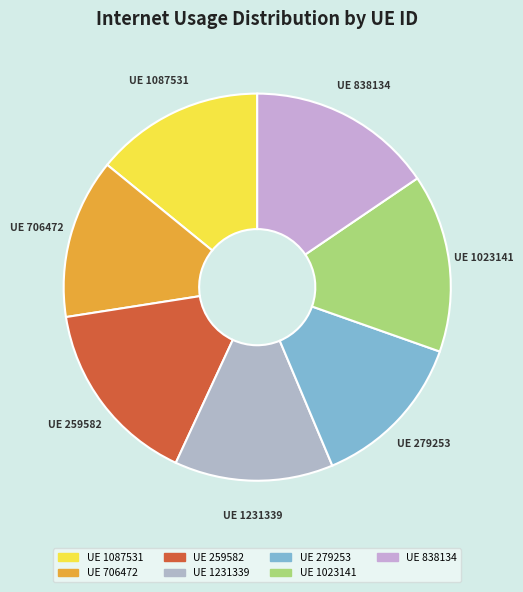

Count the number of slices in the pie.

7